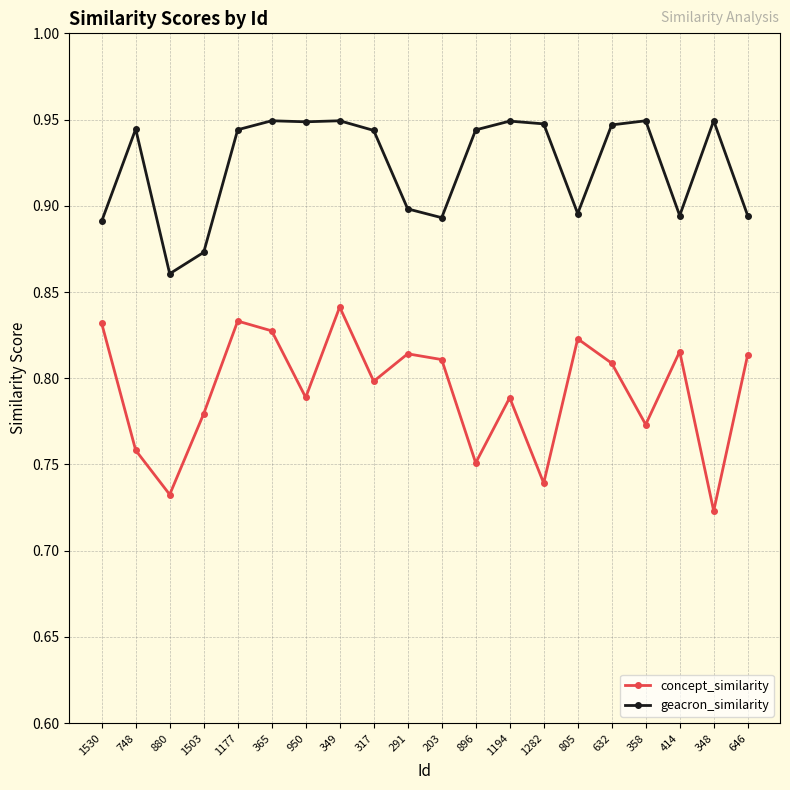

Rank the series by their average value, from highest to lowest.

geacron_similarity, concept_similarity